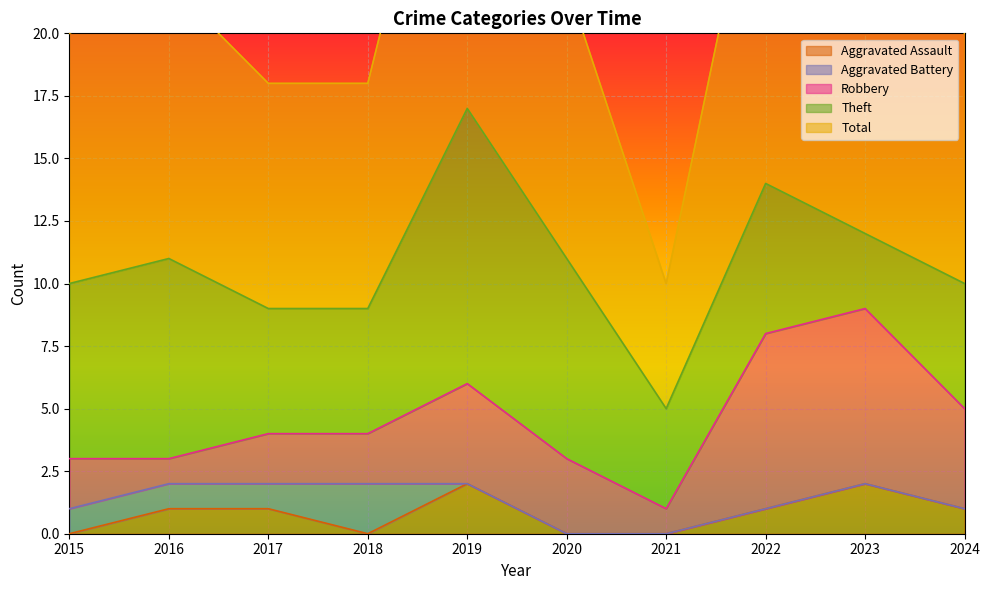

What is the difference between the maximum and minimum values in the Aggravated Assault series?

2